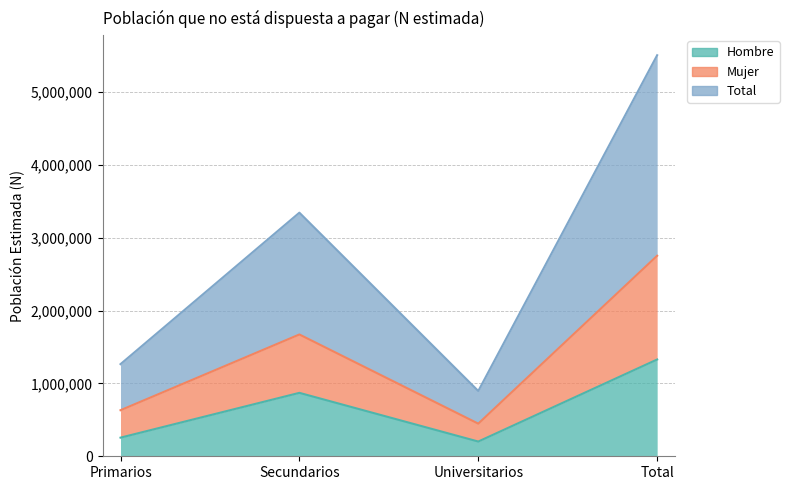

The value of Hombre at Primarios is 255798. True or false?

True